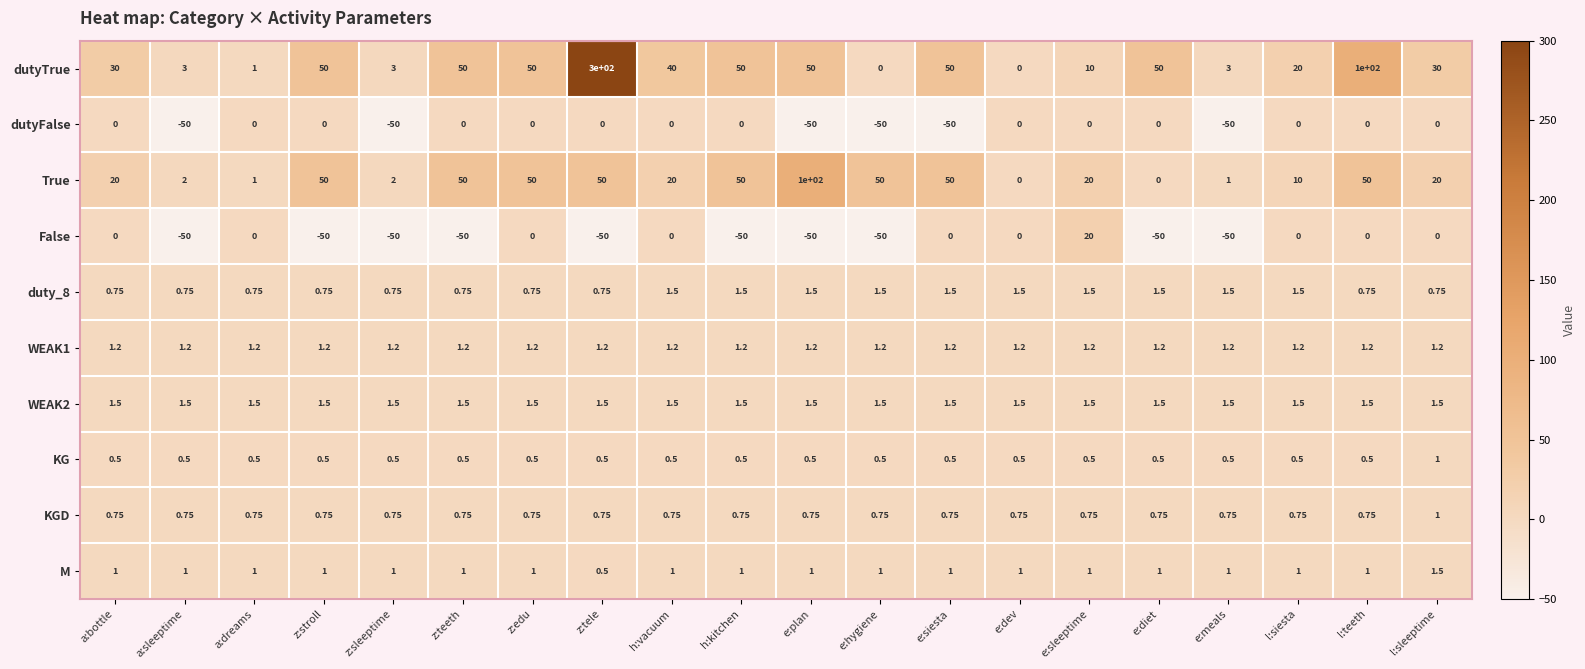

At which category is the sum across all series the highest?

z:tele